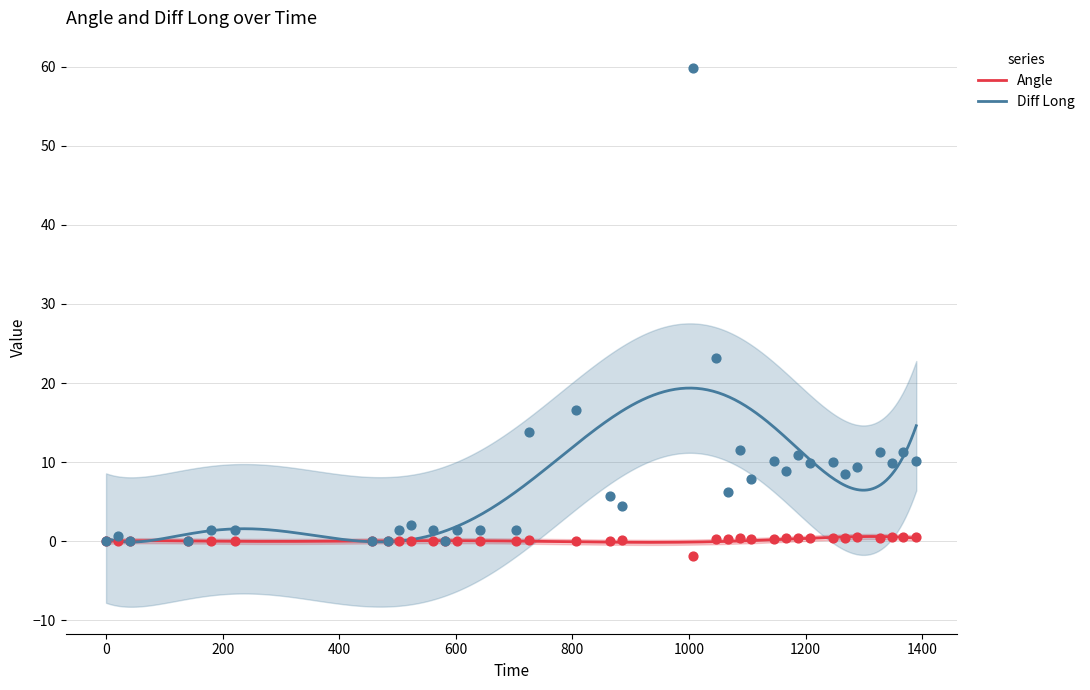

What is the total value across all series at 1006.12?

58.0